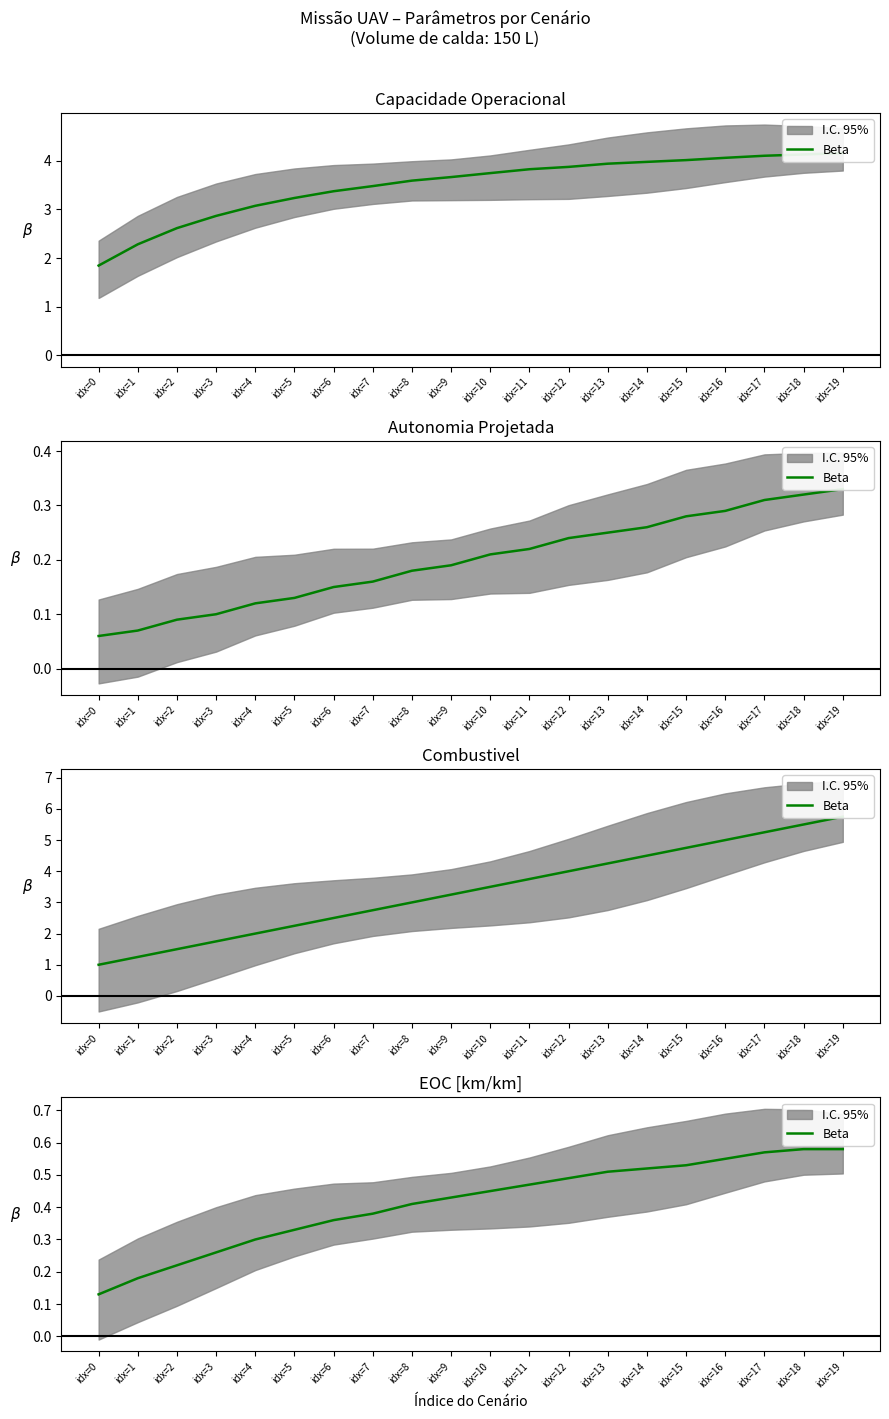

Which label corresponds to the largest value in the chart?

idx=18